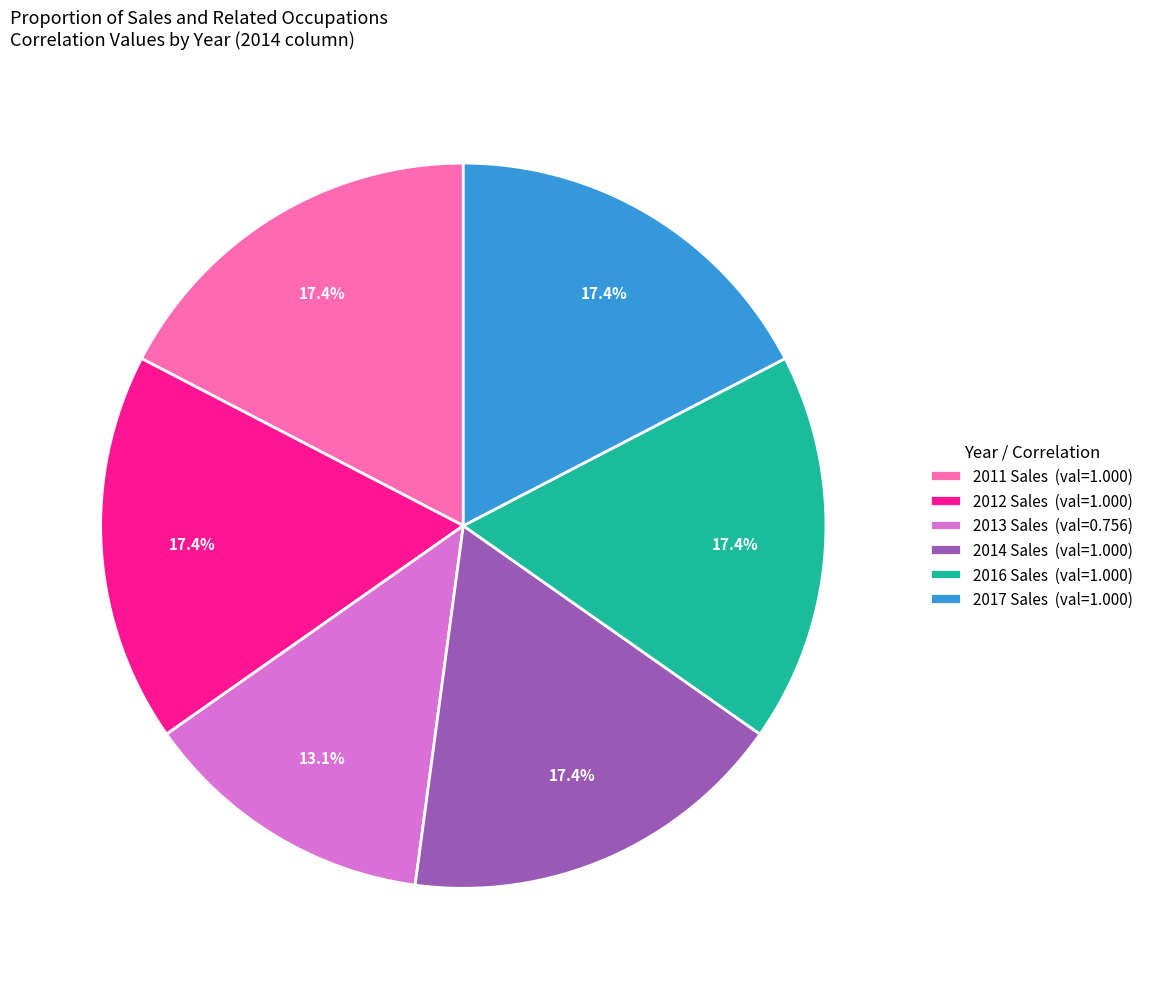

How many segments does this pie chart have?

6